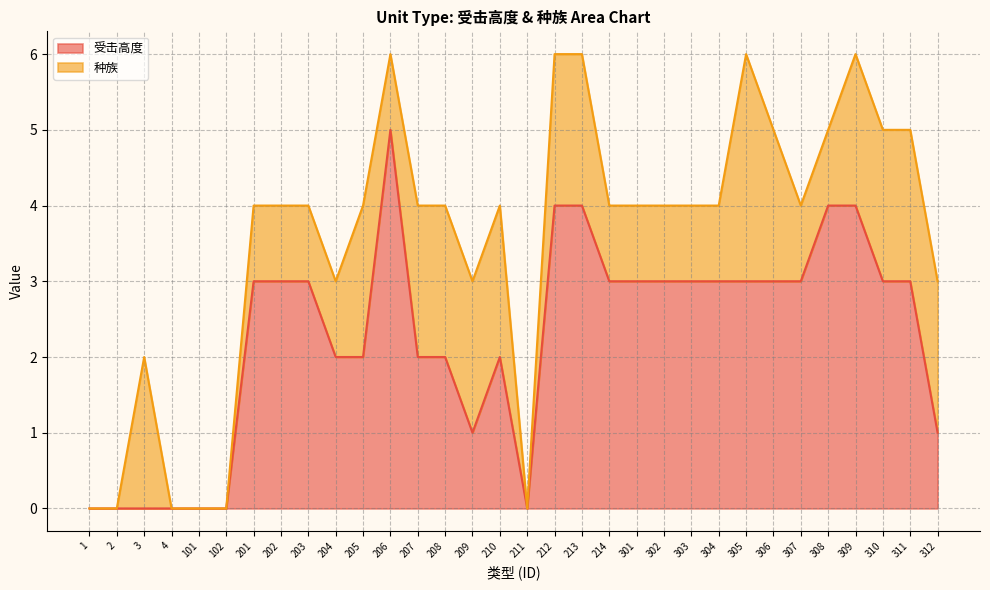

What is the average value?

2